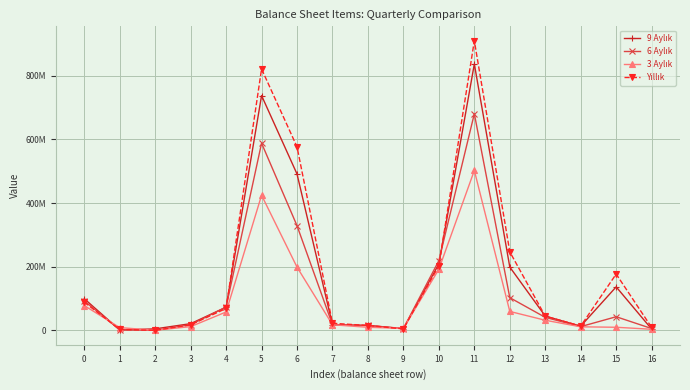

Which category has the lowest value in the 6 Aylık series?

2